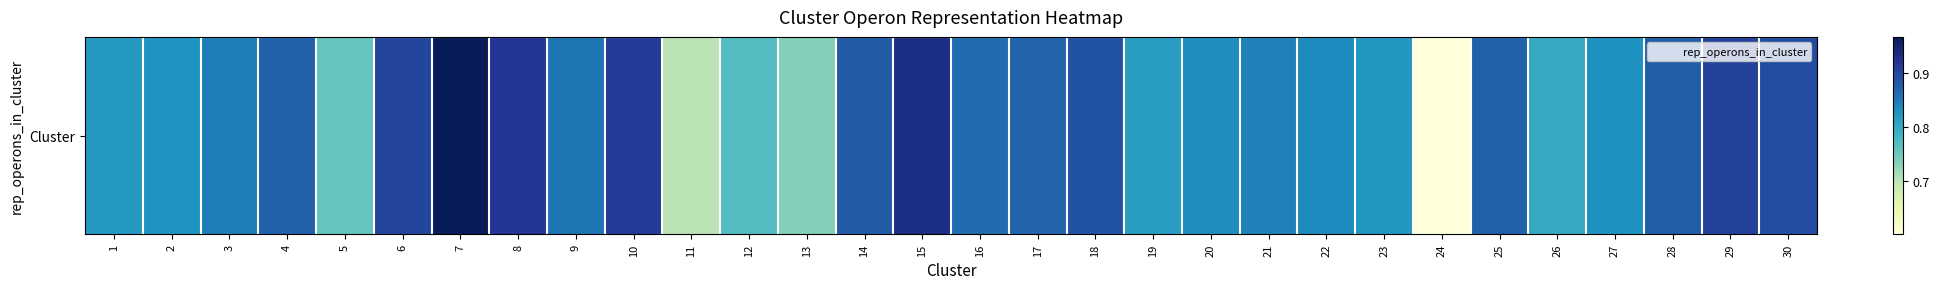

What is the difference between the second highest and minimum values?

0.3